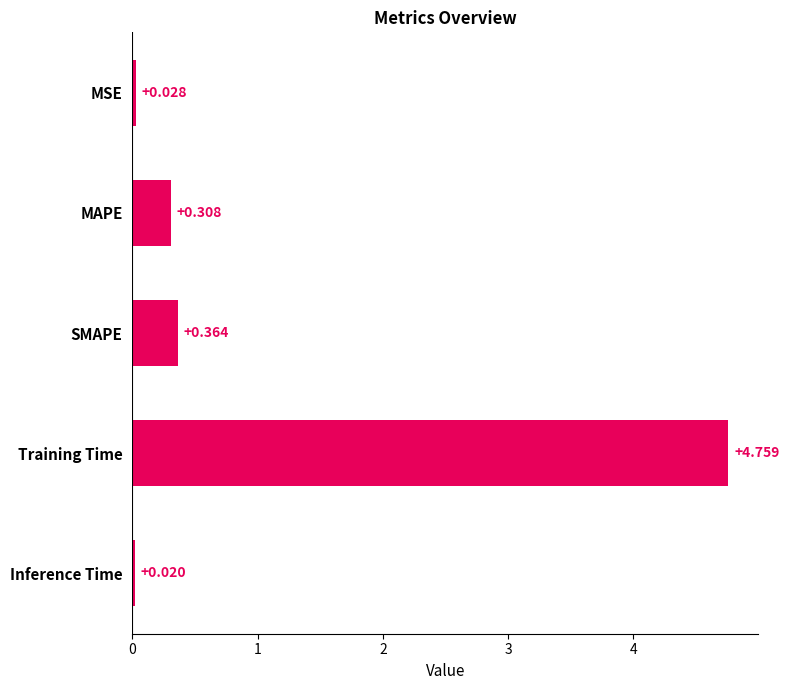

List the labels in order of value, smallest first.

Inference Time, MSE, MAPE, SMAPE, Training Time